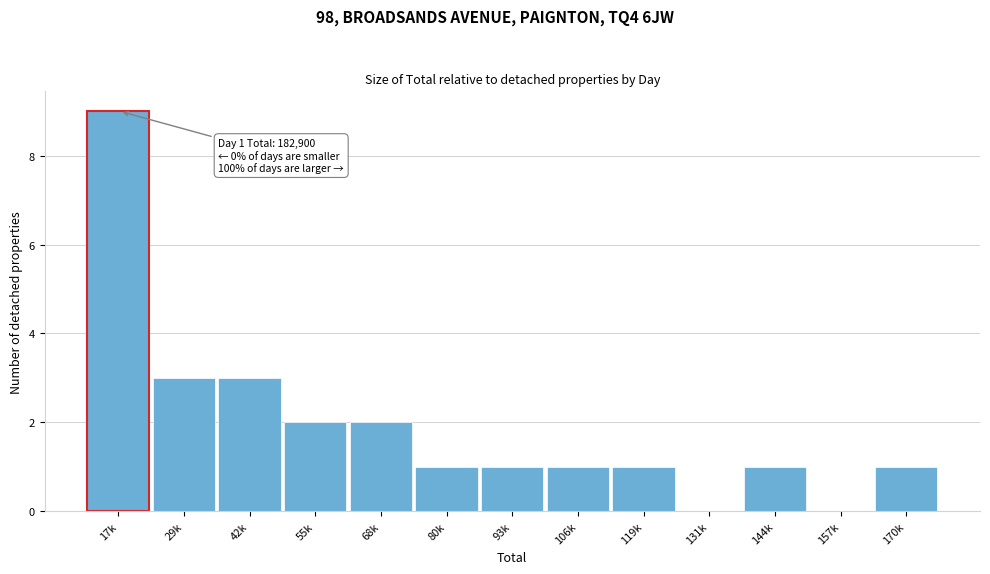

Reading right to left, transcribe all the data shown in this chart.

170k=1	157k=0	144k=1	131k=0	119k=1	106k=1	93k=1	80k=1	68k=2	55k=2	42k=3	29k=3	17k=9